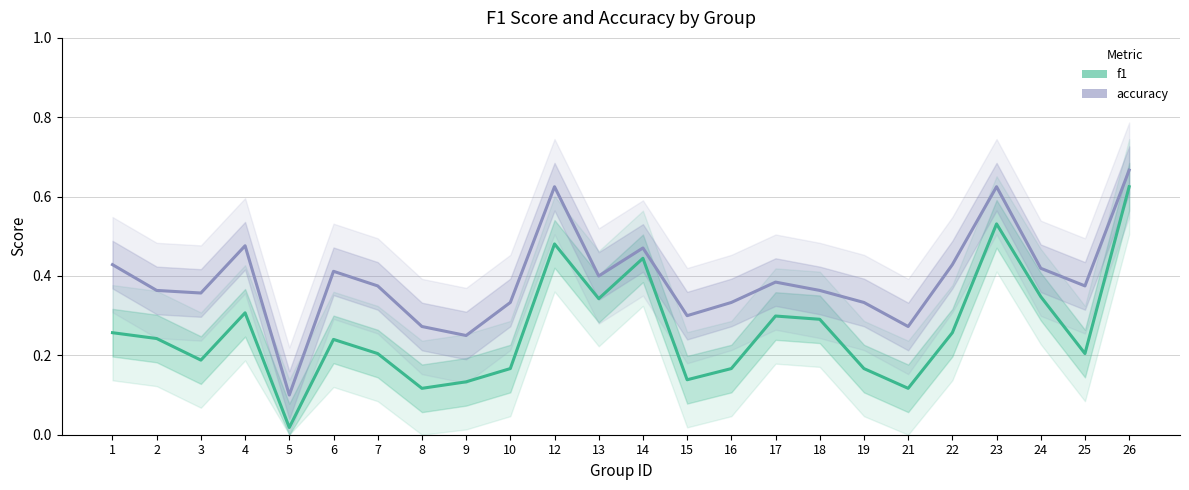

The f1 series shows 0.3 at 7. True or false?

False